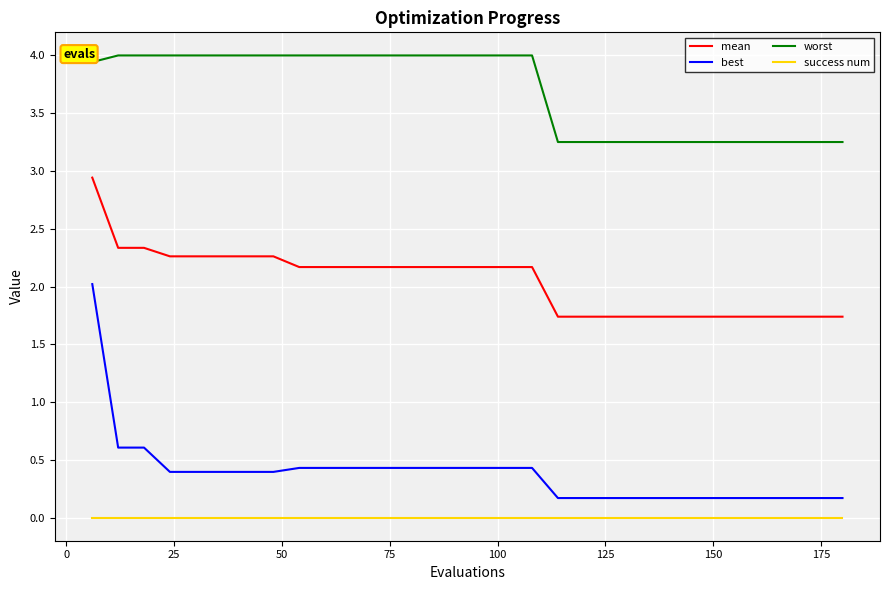

What is the difference between the maximum and minimum values in the best series?

1.9